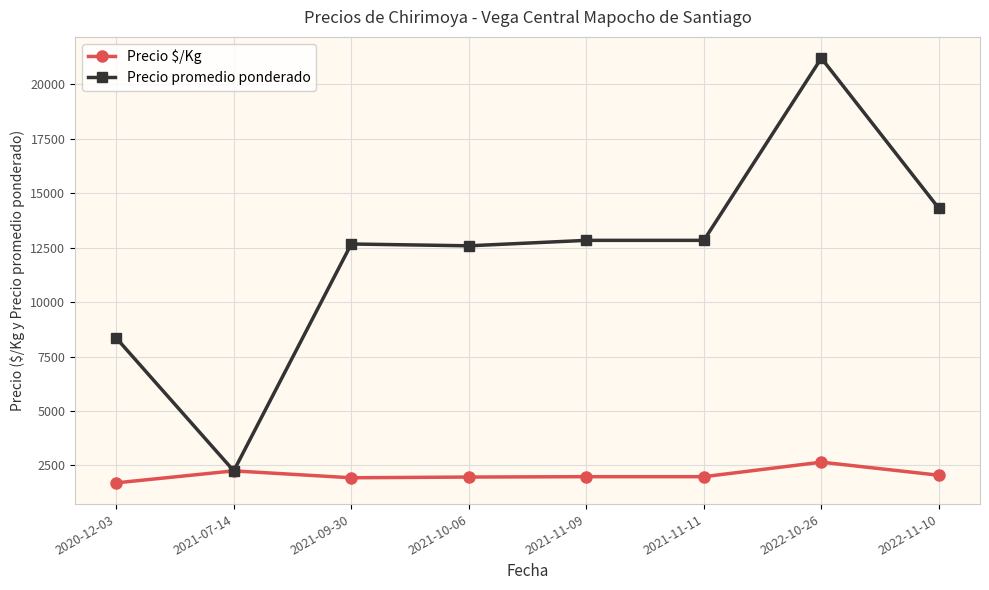

Which series changed the most between 2021-09-30 and 2022-10-26?

Precio promedio ponderado